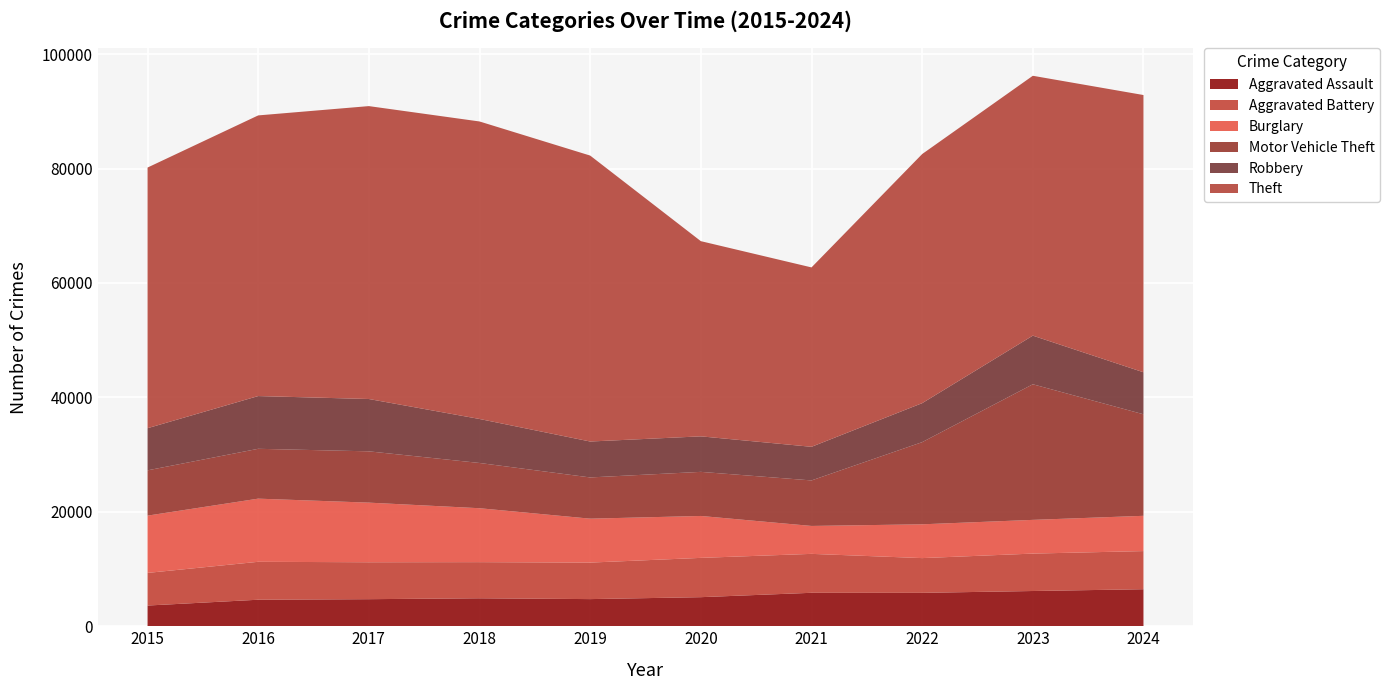

Reading left to right, list all the values displayed in this chart.

Aggravated Assault: 2015=3620	2016=4635	2017=4731	2018=4888	2019=4744	2020=5082	2021=5846	2022=5838	2023=6159	2024=6471
Aggravated Battery: 2015=5702	2016=6628	2017=6454	2018=6317	2019=6381	2020=6868	2021=6805	2022=6072	2023=6540	2024=6666
Burglary: 2015=10011	2016=11038	2017=10419	2018=9423	2019=7677	2020=7325	2021=4879	2022=5906	2023=5892	2024=6164
Motor Vehicle Theft: 2015=7916	2016=8712	2017=8965	2018=7908	2019=7206	2020=7707	2021=7956	2022=14360	2023=23699	2024=17745
Robbery: 2015=7364	2016=9218	2017=9147	2018=7690	2019=6279	2020=6207	2021=5876	2022=6812	2023=8500	2024=7341
Theft: 2015=45554	2016=49049	2017=51190	2018=51995	2019=49973	2020=34114	2021=31352	2022=43538	2023=45416	2024=48454